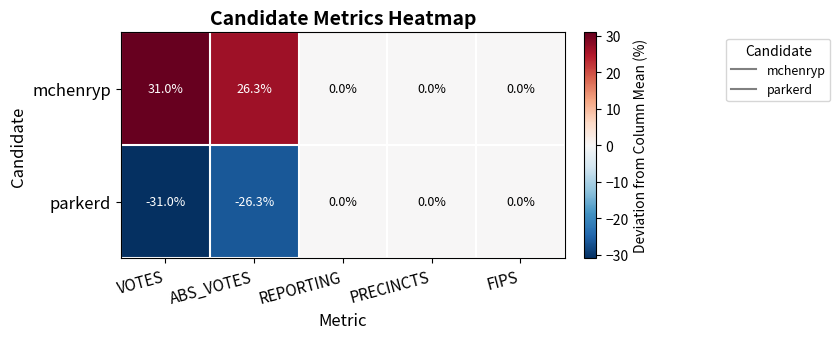

What is the difference between the highest and lowest values at ABS_VOTES?

52.6